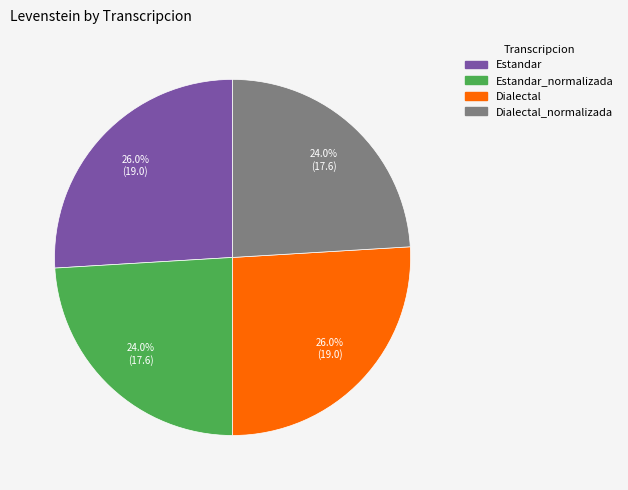

Does any single category account for the majority?

No